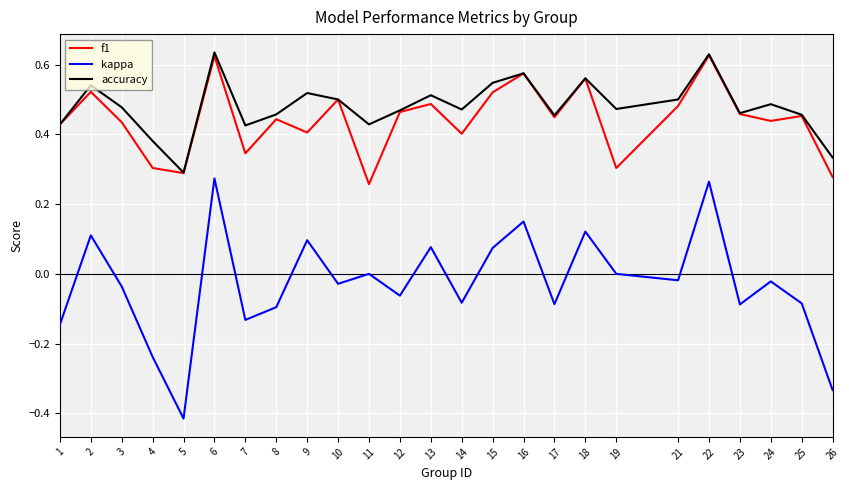

True or false: kappa and accuracy intersect in this chart.

False